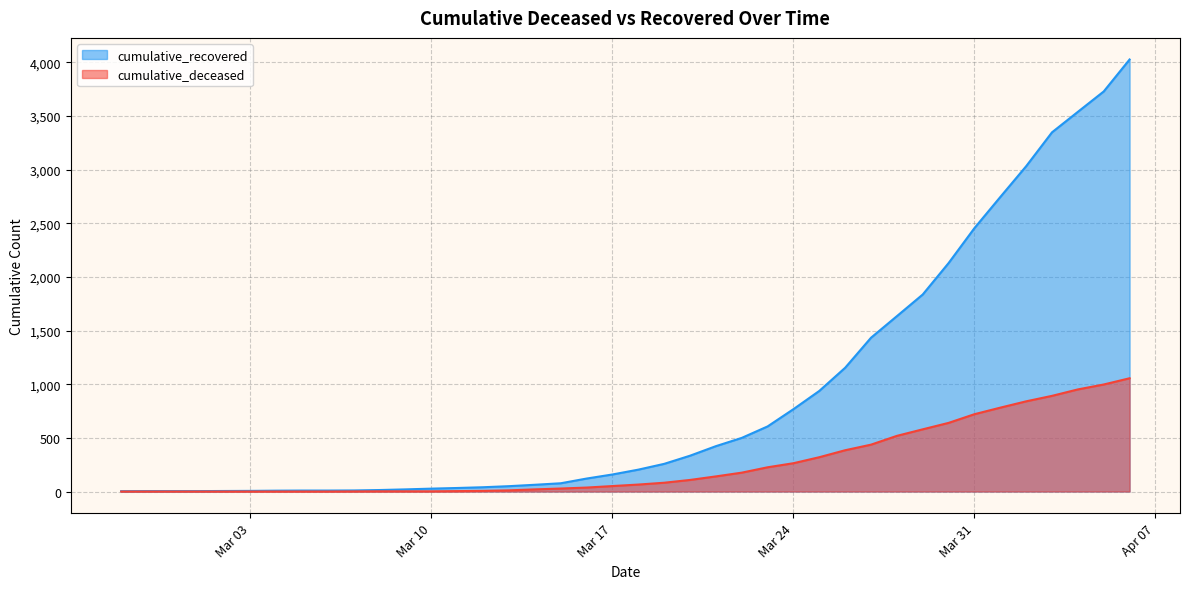

Which series has the widest spread of values?

cumulative_recovered